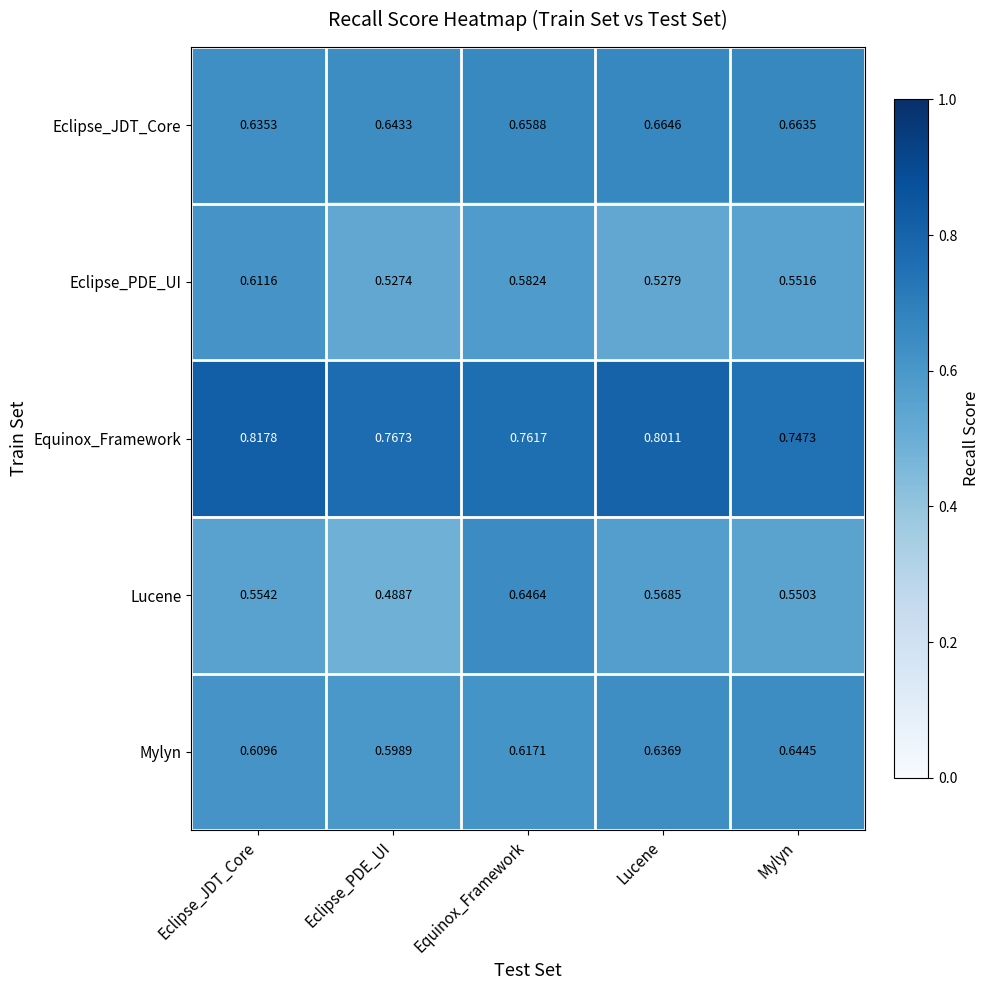

Rank the series at Equinox_Framework from highest to lowest value.

Equinox_Framework, Eclipse_JDT_Core, Lucene, Mylyn, Eclipse_PDE_UI